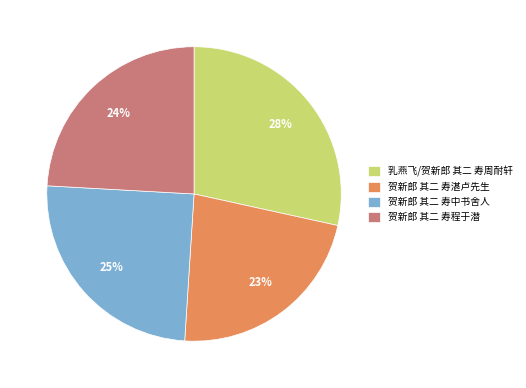

What is the largest slice in the pie chart?

乳燕飞/贺新郎 其二 寿周耐轩